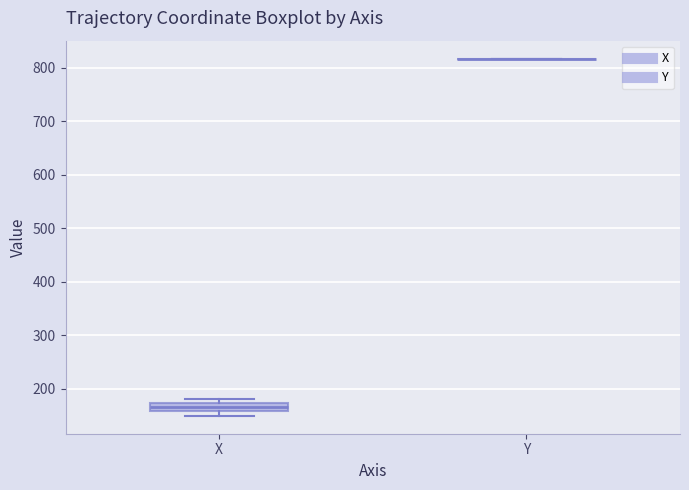

Reading left to right, read every box against the y-axis: the position of its median line, the range the box covers, and the ends of its whiskers. The values are not printed on the chart, so give them approximately, as read against the axis.

X: median 170 (inside the box), box 160 to 170, whiskers 150 to 180
Y: box collapsed to a line at 820, whiskers 820 to 820